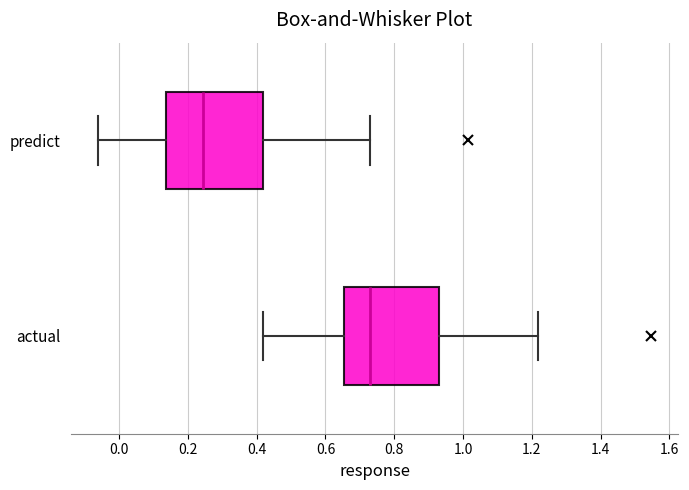

Reading bottom to top, transcribe this box plot: for each box, give where its median line is, the range the box spans, and where its two whiskers end, as read against the x-axis. The values are not printed on the chart, so give them approximately, as read against the axis.

actual: median 0.72, box 0.66 to 0.94, whiskers 0.42 to 1.22
predict: median 0.24, box 0.14 to 0.42, whiskers -0.06 to 0.74